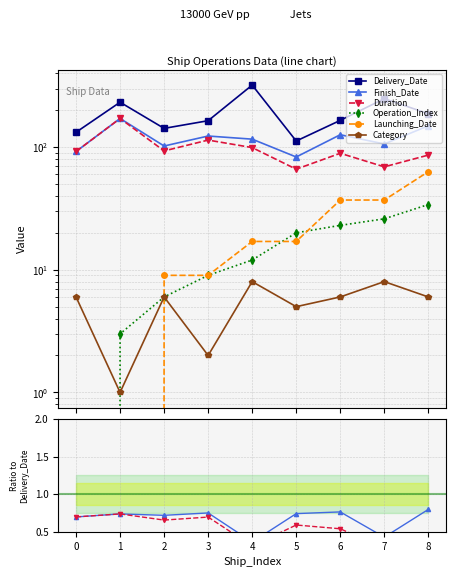

How many lines are shown in the chart?

6